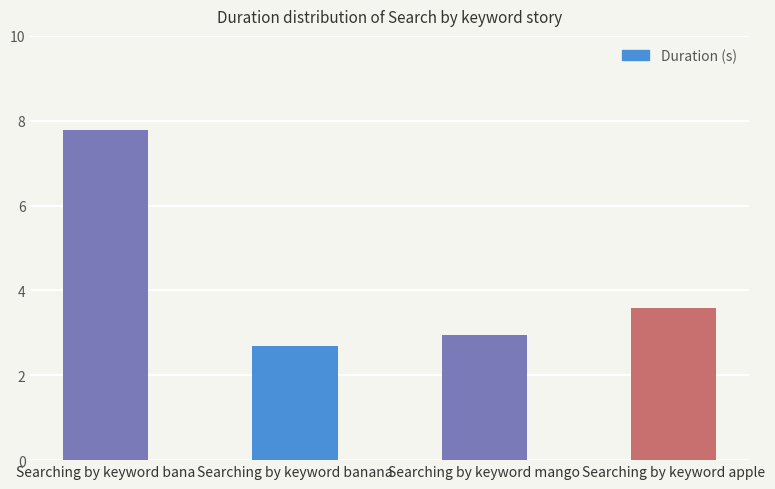

Reading left to right, what are all the values shown in this chart?

Searching by keyword bana=7.8	Searching by keyword banana=2.7	Searching by keyword mango=2.9	Searching by keyword apple=3.6